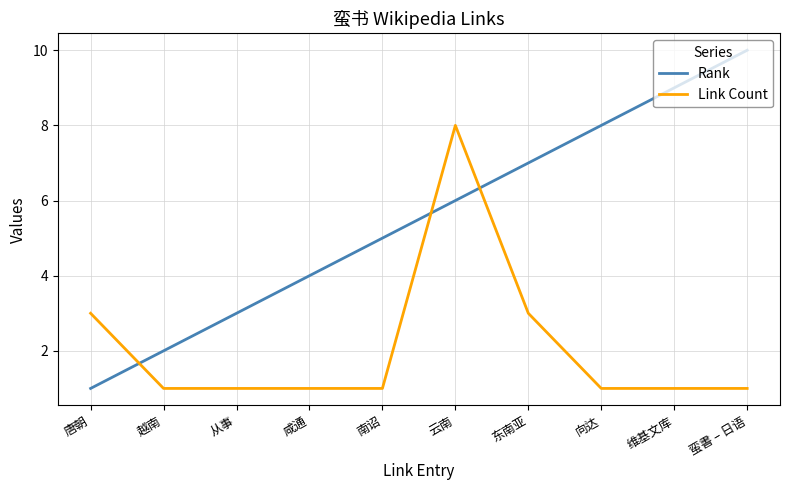

Reading right to left, what are all the values shown in this chart?

Rank: 10	9	8	7	6	5	4	3	2	1
Link Count: 1	1	1	3	8	1	1	1	1	3